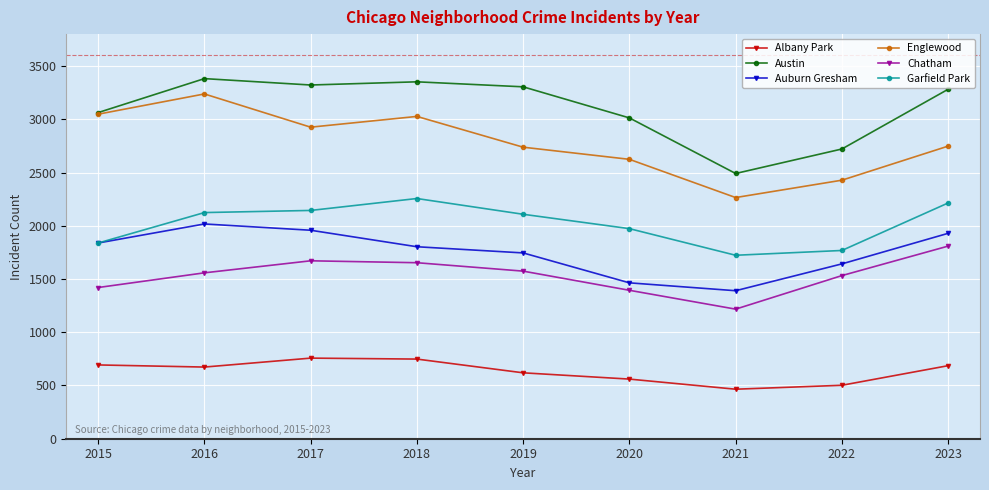

Which series has the largest total across all categories?

Austin